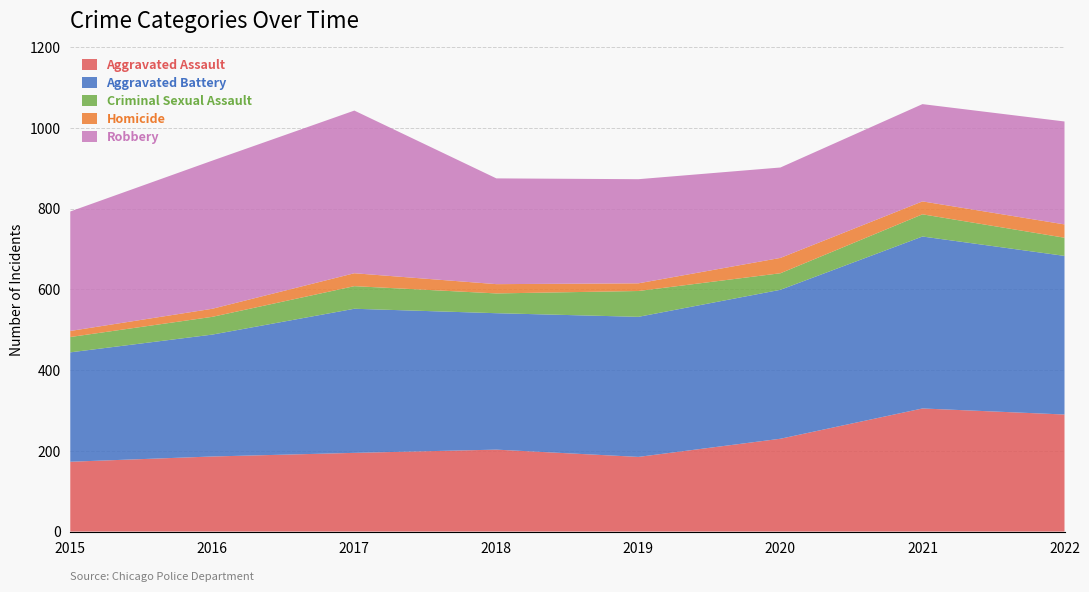

Reading left to right, what are all the values shown in this chart?

Aggravated Assault: 2015=173	2016=186	2017=195	2018=203	2019=185	2020=230	2021=305	2022=290
Aggravated Battery: 2015=271	2016=302	2017=357	2018=338	2019=347	2020=369	2021=426	2022=393
Criminal Sexual Assault: 2015=38	2016=44	2017=56	2018=49	2019=64	2020=41	2021=55	2022=45
Homicide: 2015=15	2016=20	2017=32	2018=23	2019=19	2020=38	2021=32	2022=33
Robbery: 2015=296	2016=367	2017=403	2018=262	2019=258	2020=224	2021=241	2022=255